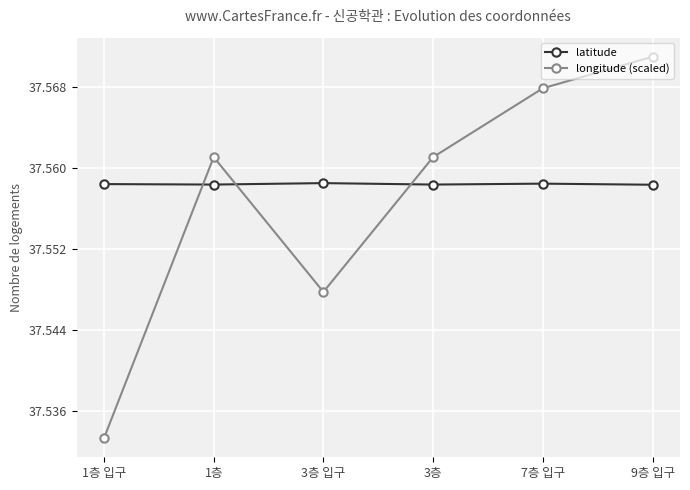

What is the label of the 6th point from the left?

9층 입구